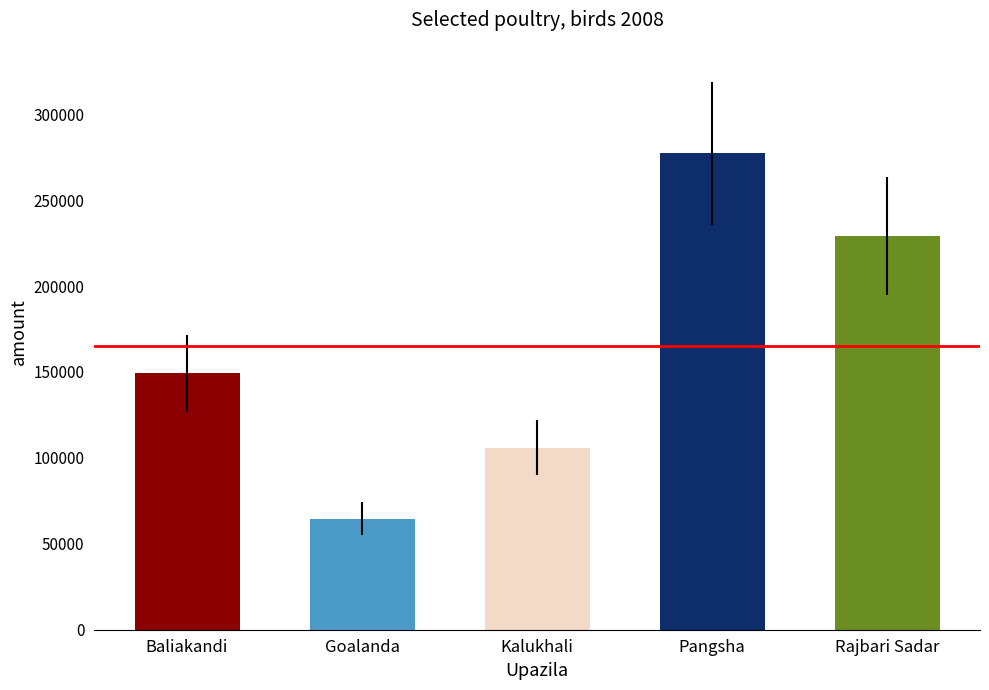

What is the label of the 5th bar from the left?

Rajbari Sadar